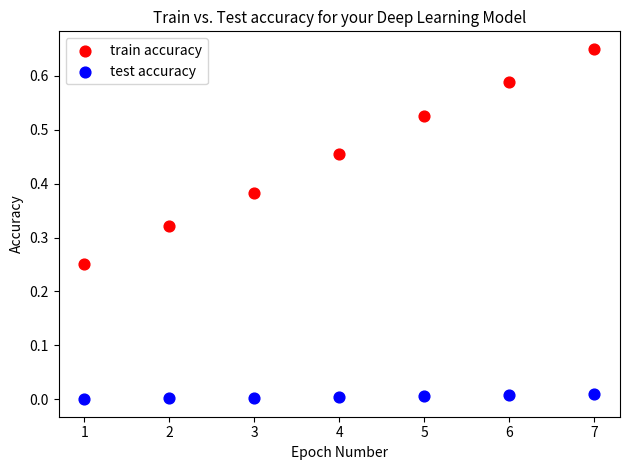

Which series has the largest Y range (max minus min)?

train accuracy